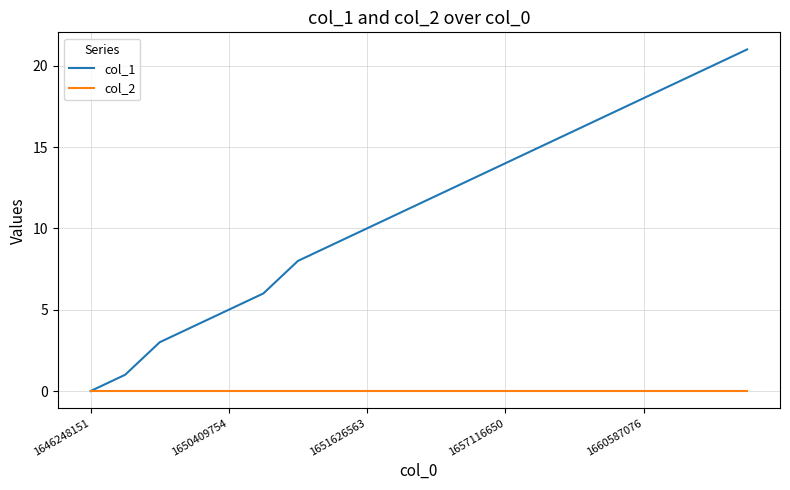

What is the maximum value shown in the chart?

21